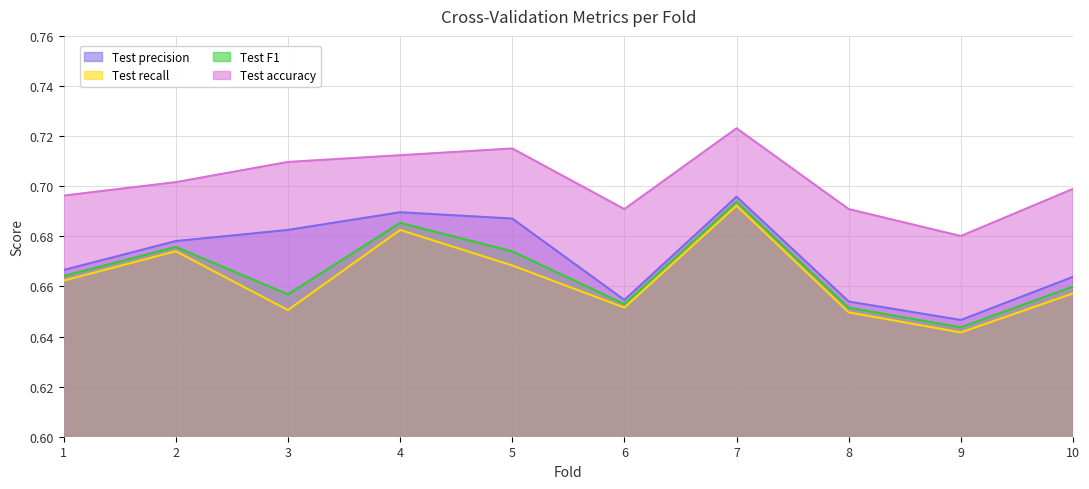

The value of Test precision at 5 is 1.2. True or false?

False